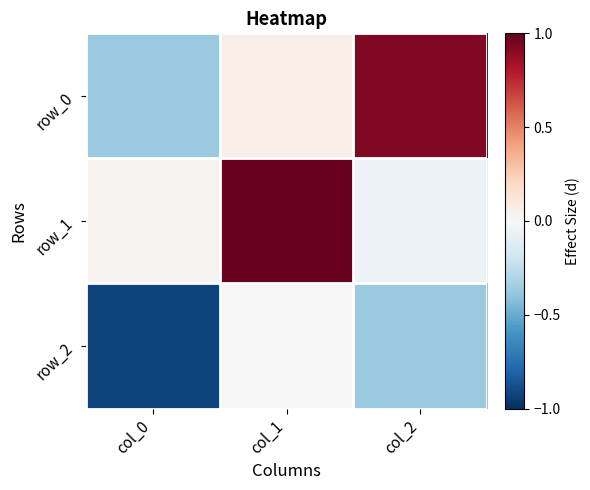

Rank the series by their maximum value, from lowest to highest.

row_2, row_0, row_1